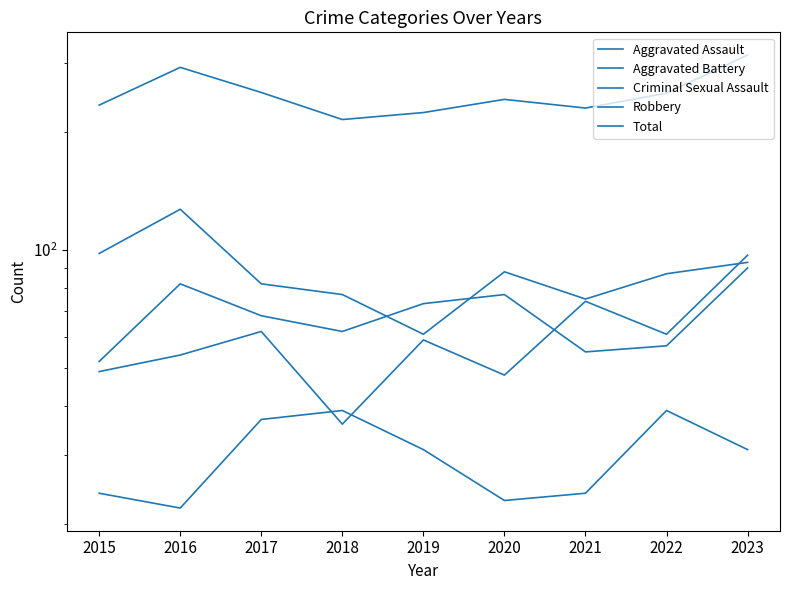

Which category has the highest value in the Total series?

2023